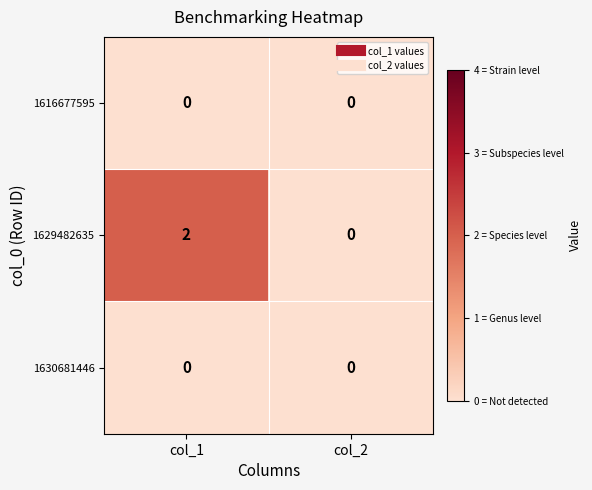

Which category has the lowest value in the 1629482635 series?

col_2